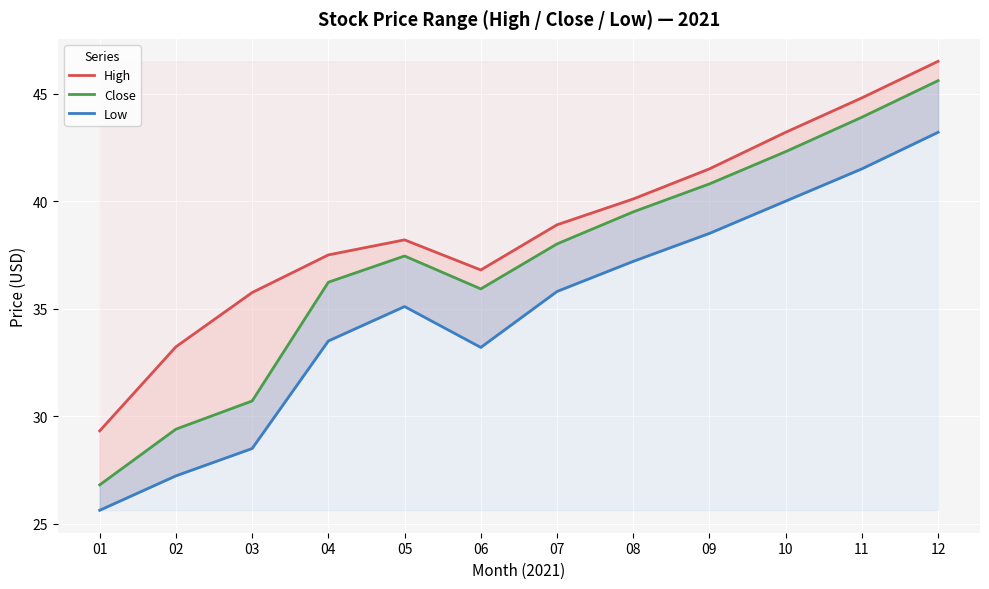

Reading left to right, what are all the values shown in this chart?

High: 29.3	33.2	35.8	37.5	38.2	36.8	38.9	40.1	41.5	43.2	44.8	46.5
Close: 26.8	29.4	30.7	36.2	37.5	35.9	38.0	39.5	40.8	42.3	43.9	45.6
Low: 25.6	27.2	28.5	33.5	35.1	33.2	35.8	37.2	38.5	40.0	41.5	43.2